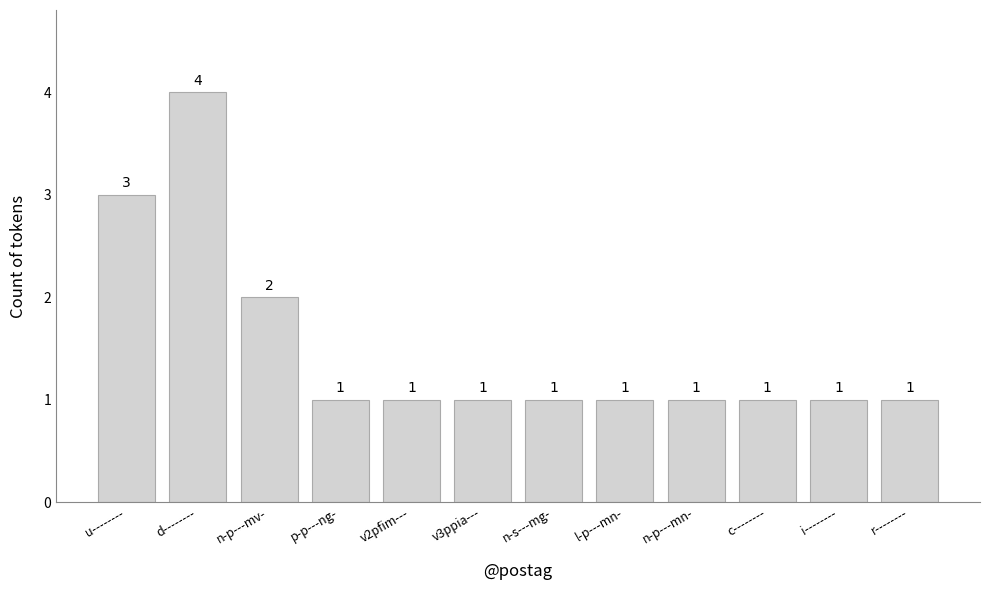

Does the chart contain any negative values?

No